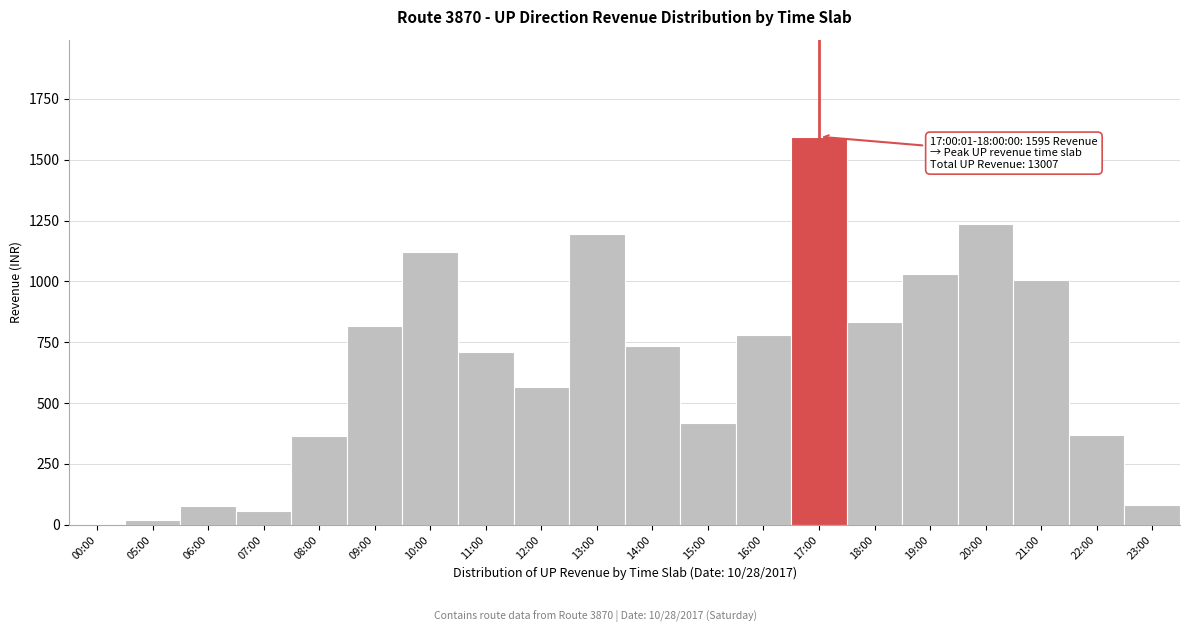

What is the greatest value displayed?

1595